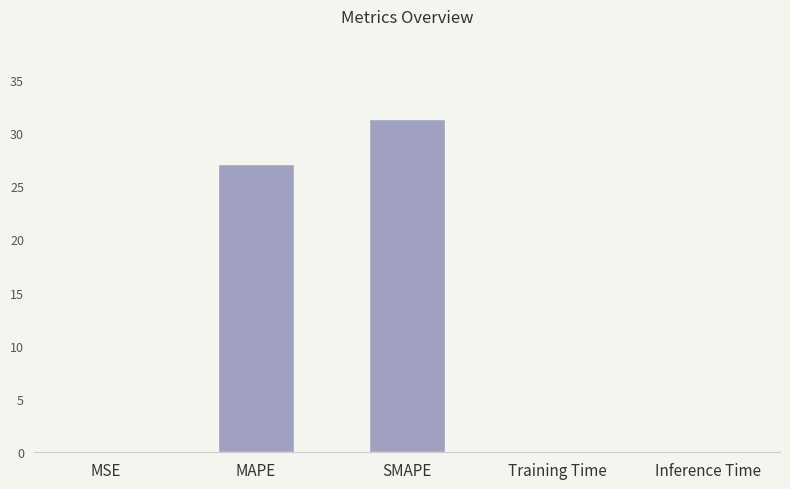

What is the greatest value displayed?

31.3